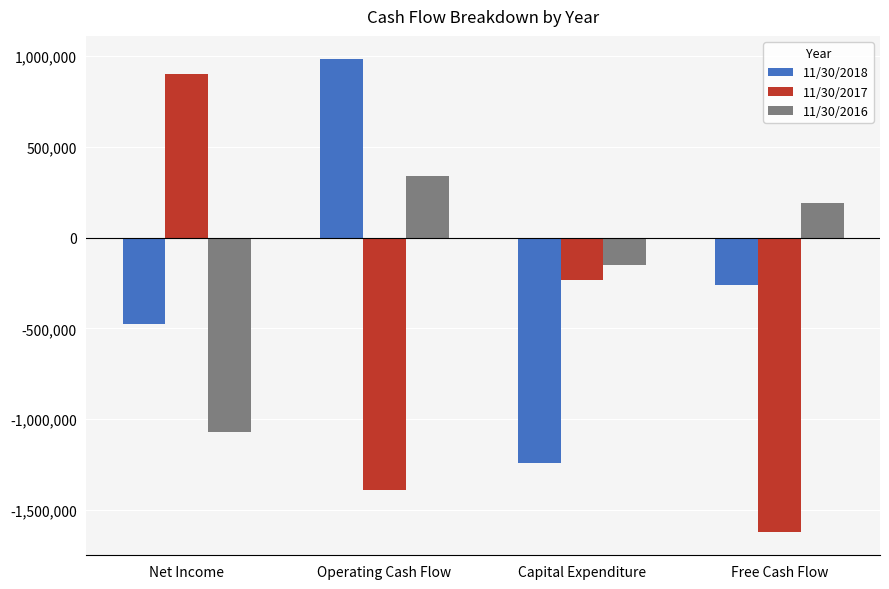

What is the total value across all series at Operating Cash Flow?

-65443